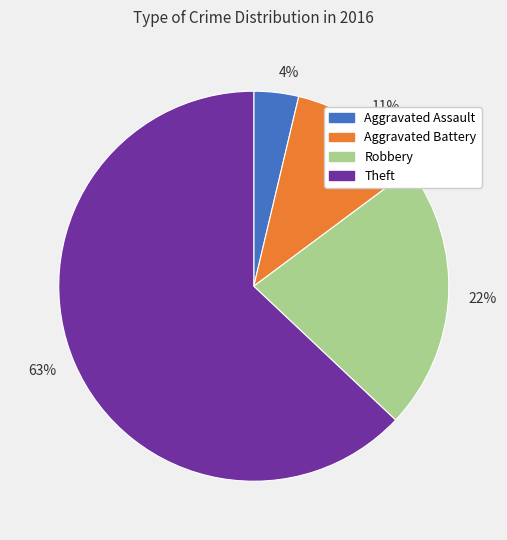

To the nearest percent, what is the difference between the largest and smallest slice percentages?

59%